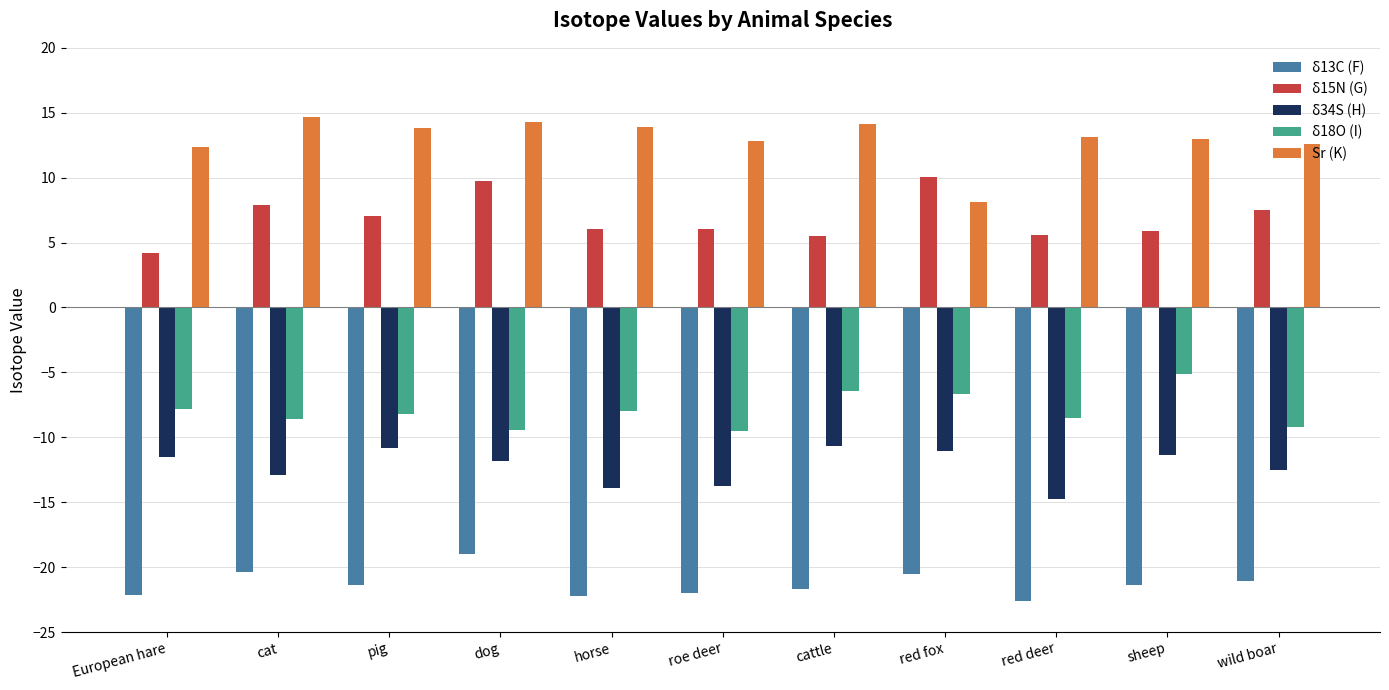

What is the spread (max minus min) of values at wild boar?

33.7